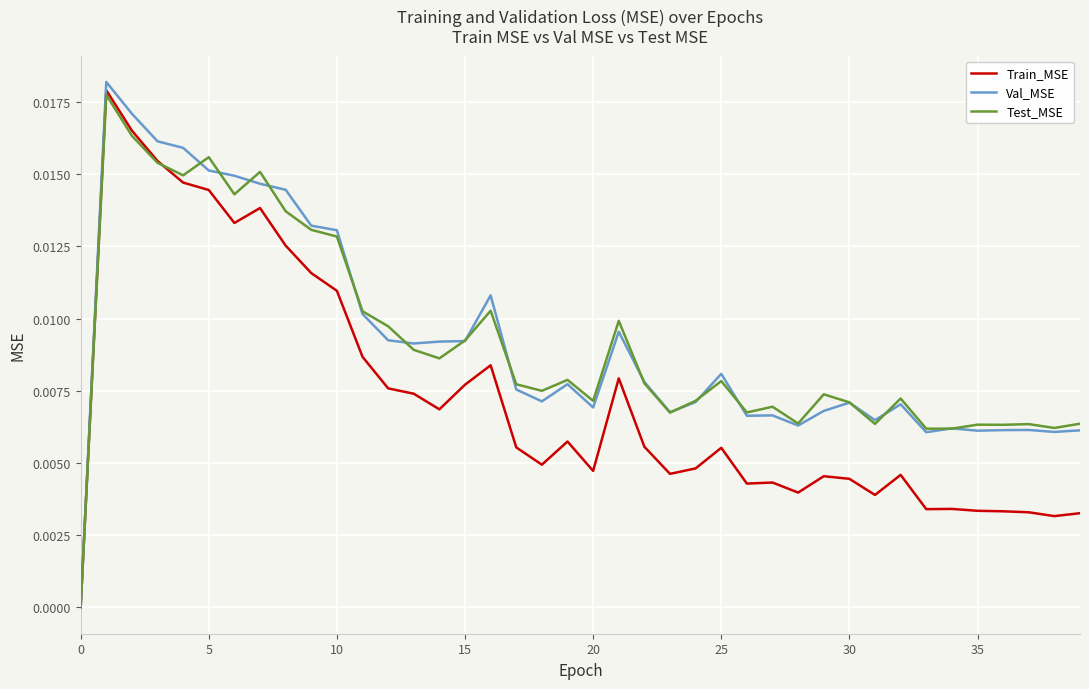

Which series has the largest range (max minus min)?

Val_MSE